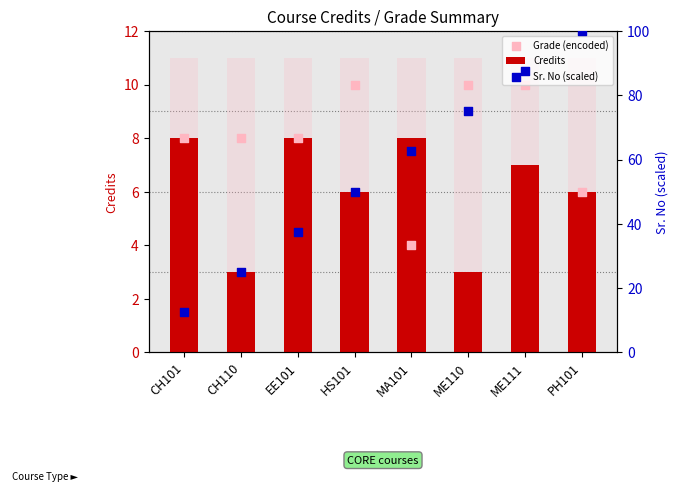

What are all the series names shown in the legend?

Credits, Grade (encoded), Sr. No (scaled)